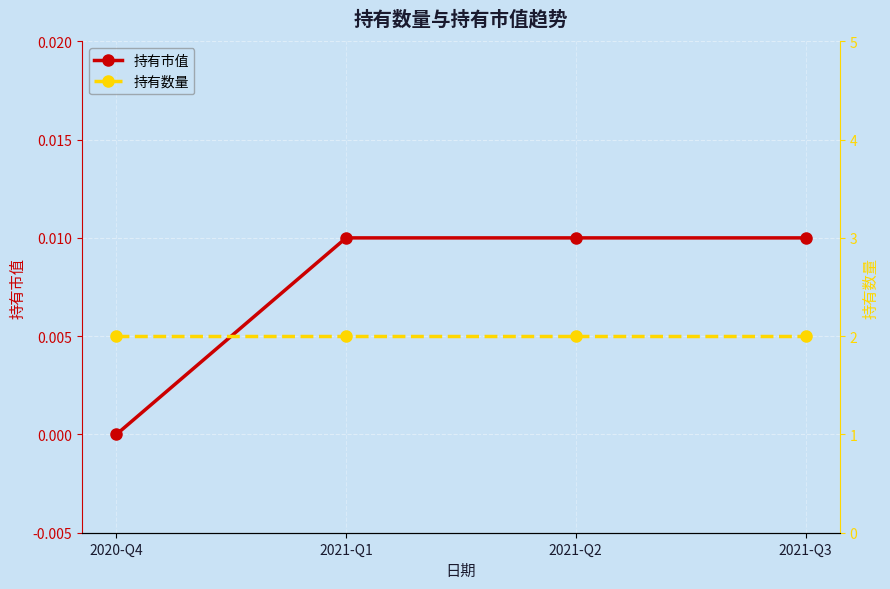

How many categories are shown in the chart?

4